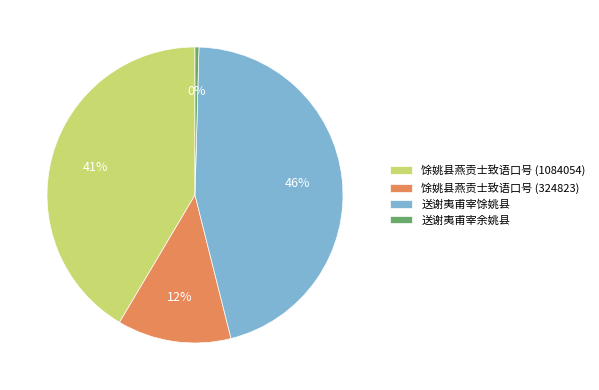

To the nearest percent, what portion does 馀姚县燕贡士致语口号 (324823) represent?

12%